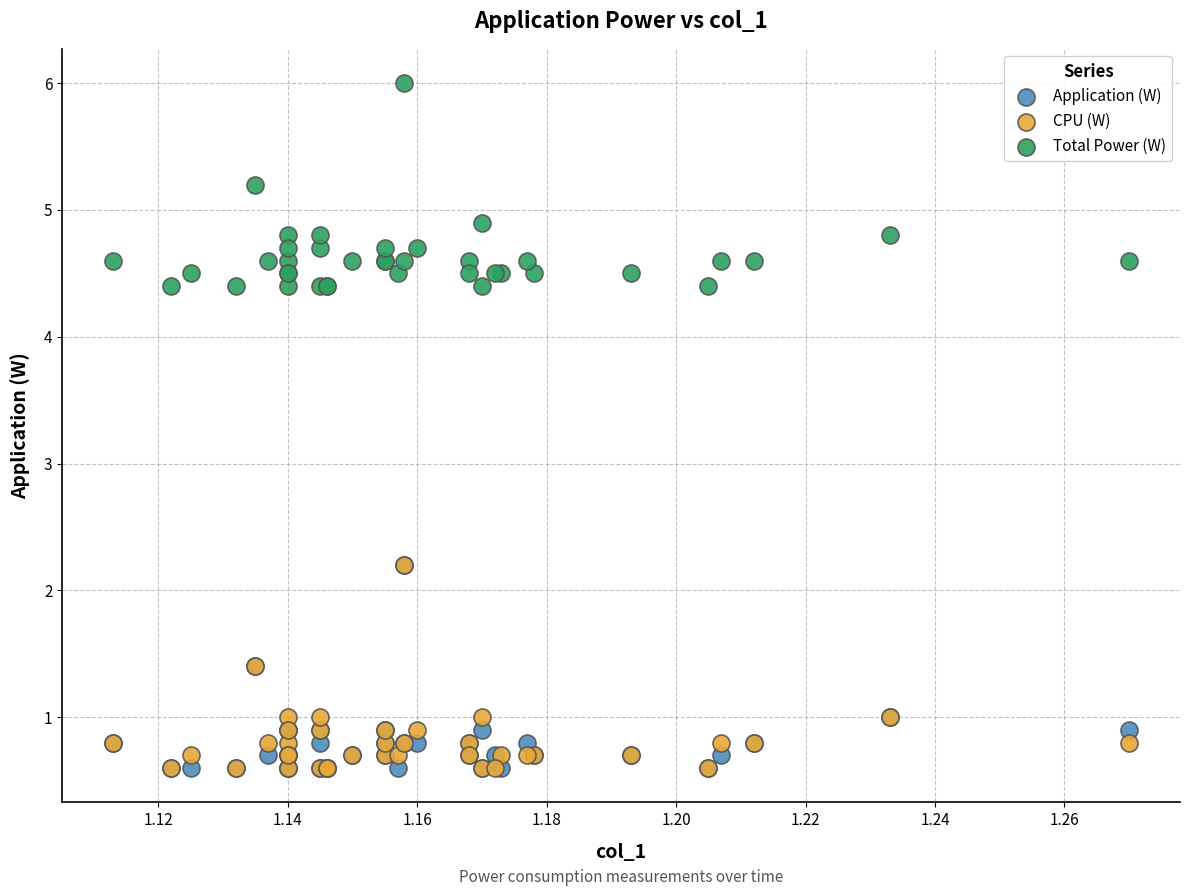

In the Total Power (W) series, what Y value is closest to 5?

4.9